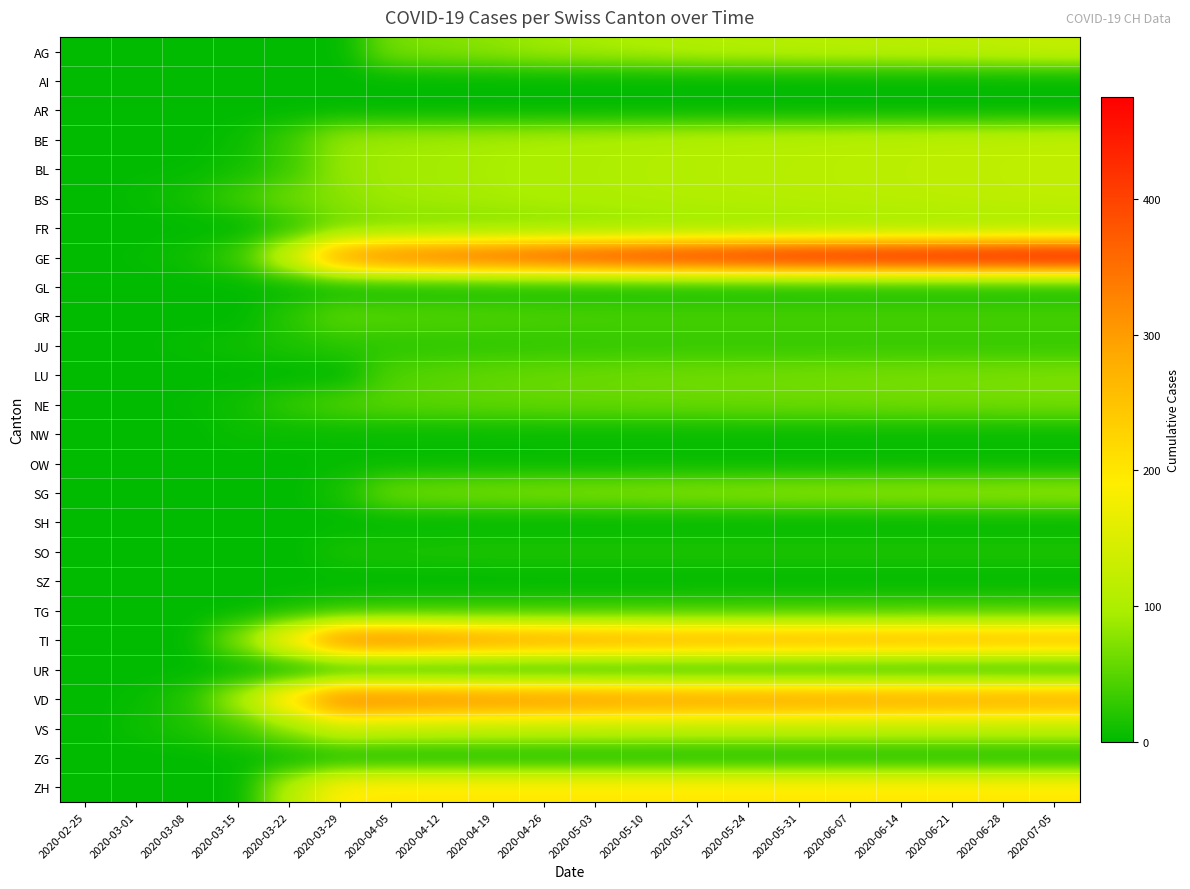

How many distinct data groups are displayed?

26